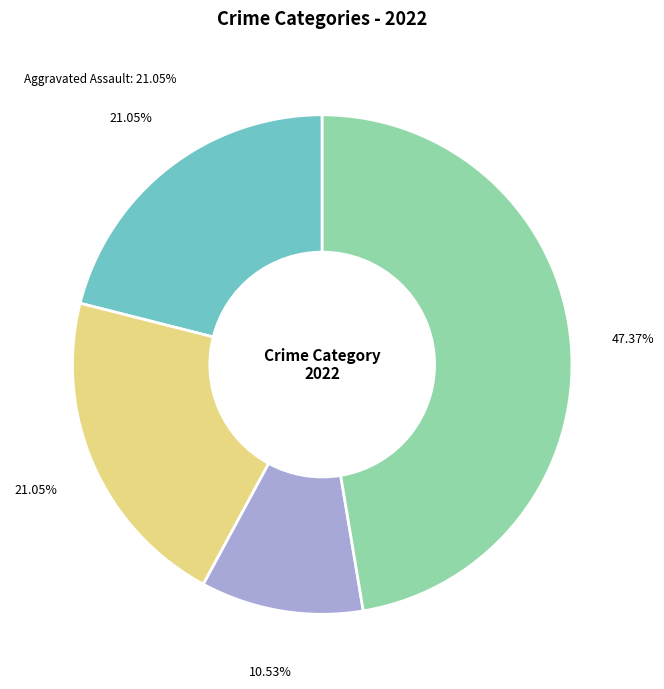

True or false: Aggravated Battery accounts for 21% of the total.

True